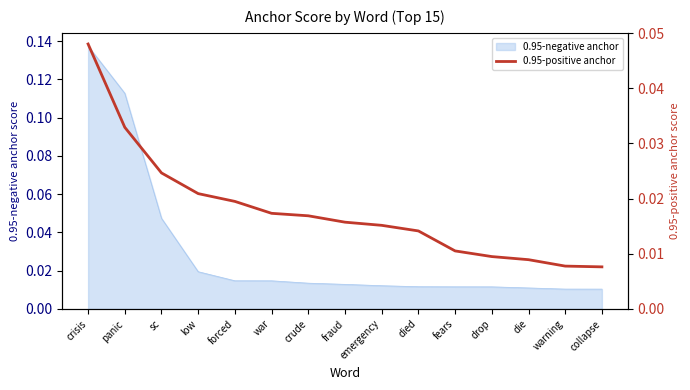

How many values are between 0 and 1?

15